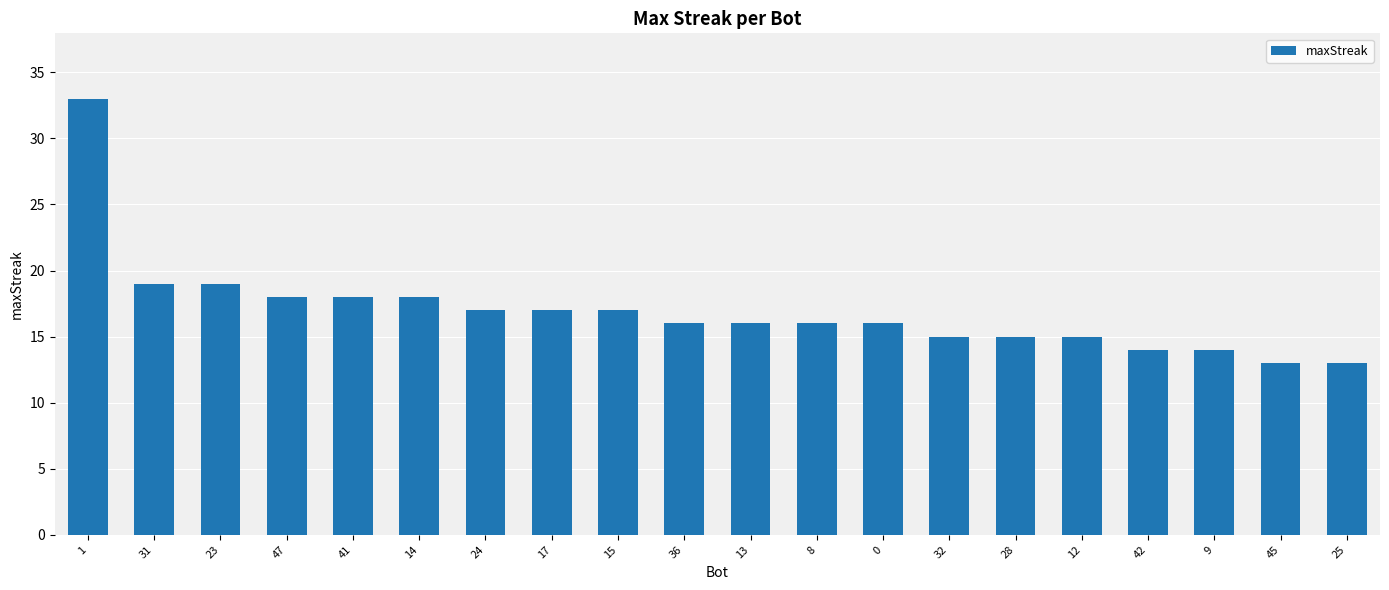

At which category does the chart reach its peak across all series?

1